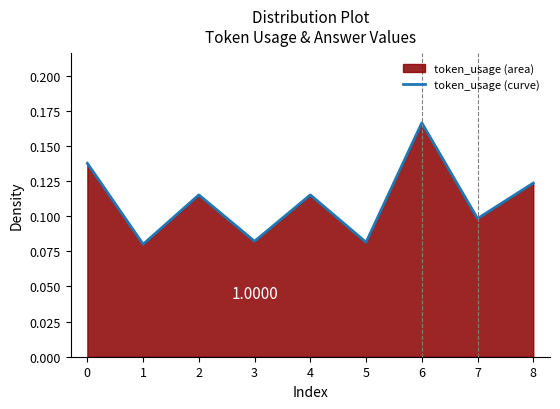

True or false: the data shows 0.1 at 0.

True